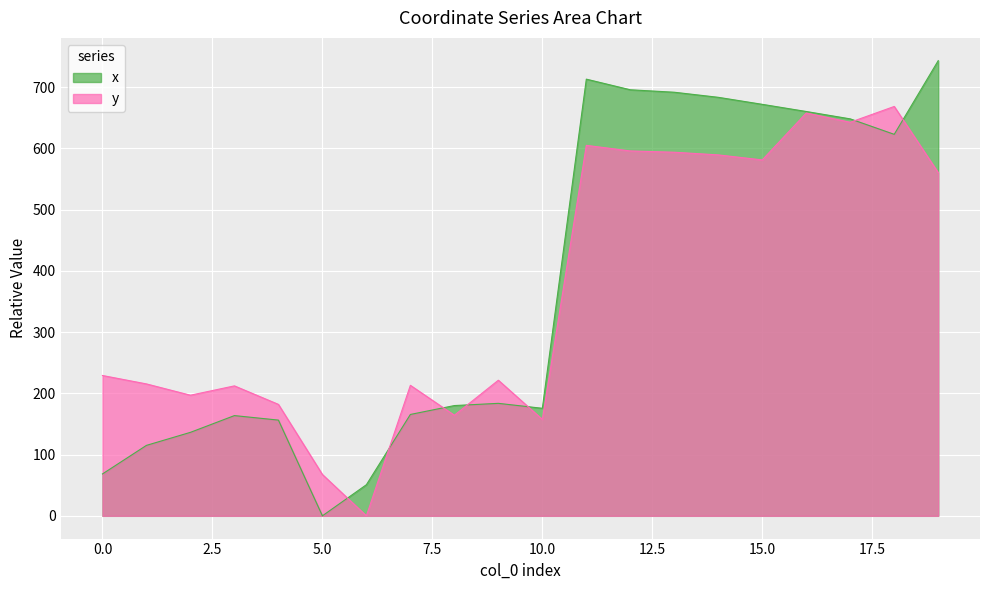

Is the value of y at 18 greater than the value of x at 9?

Yes